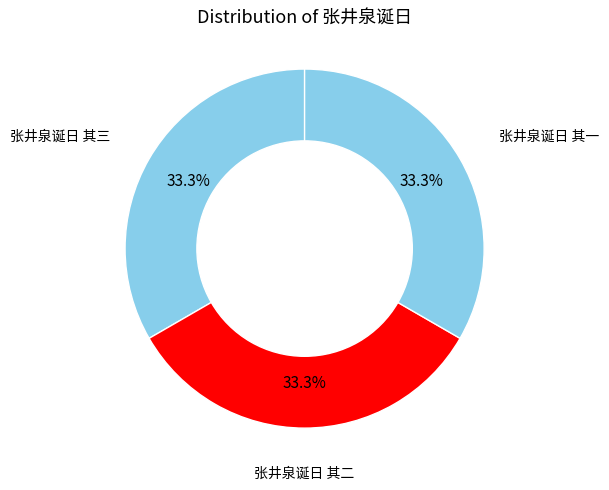

Count the number of slices in the pie.

3